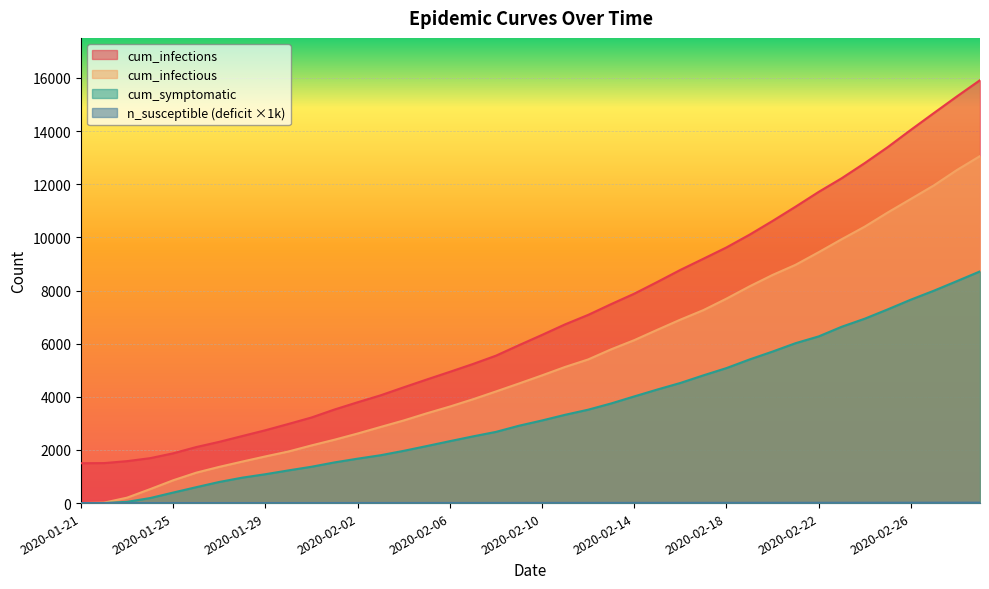

What is the difference between the maximum and second lowest values in the n_susceptible_M series?

14.5